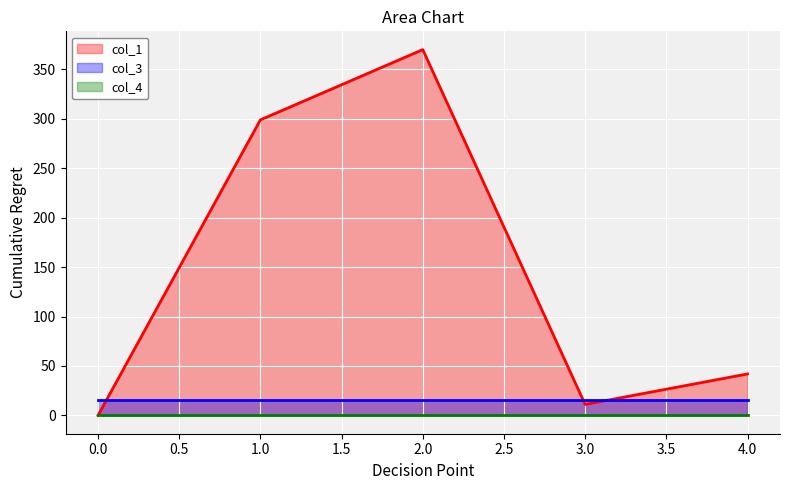

True or false: col_4 has more than 2 interior local peaks.

False